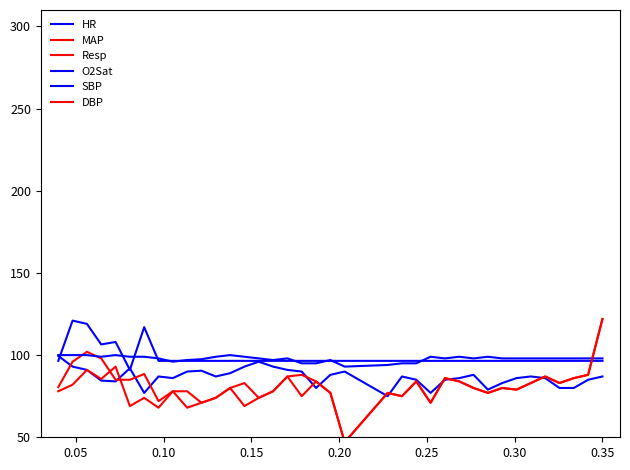

List the series in order of their peak value, lowest first.

Resp, HR, O2Sat, SBP, MAP, DBP